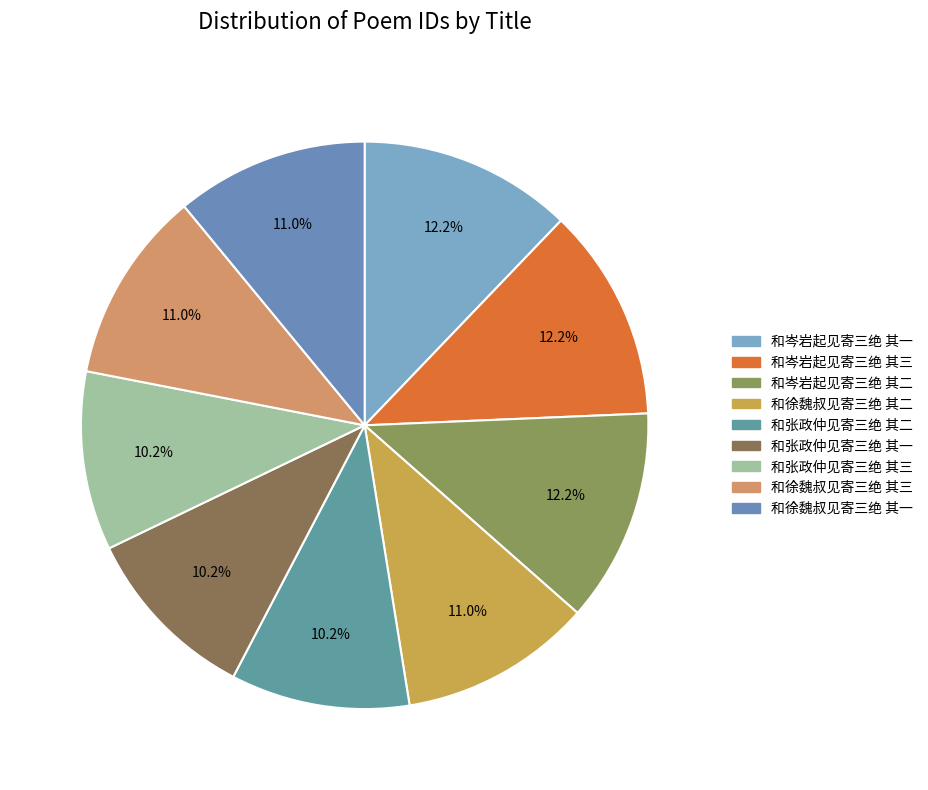

True or false: 和徐魏叔见寄三绝 其二 accounts for 11% of the total.

True